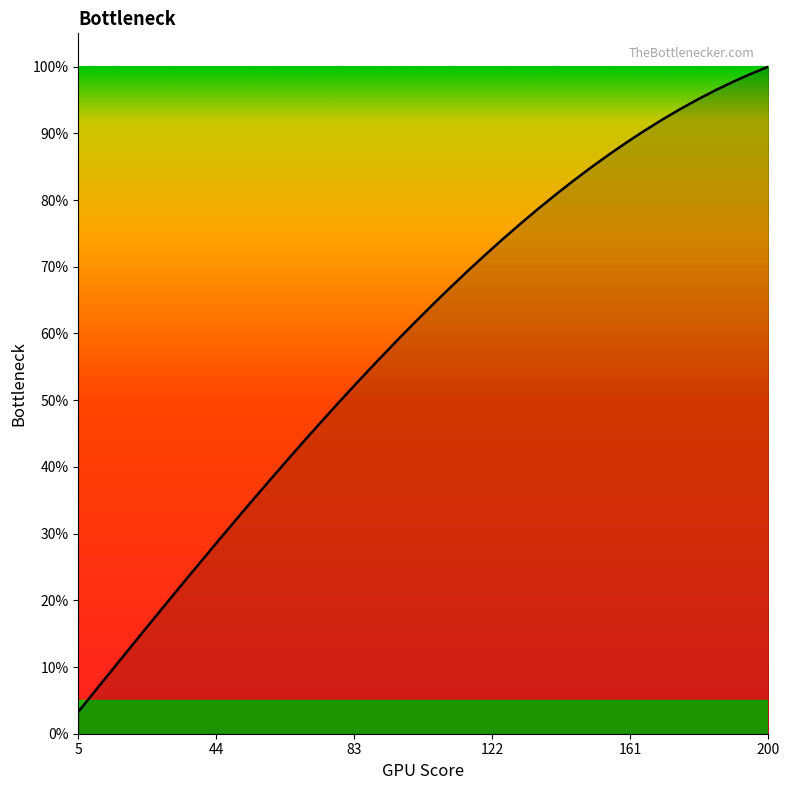

True or false: there are more than 0 points higher than both neighbors.

False